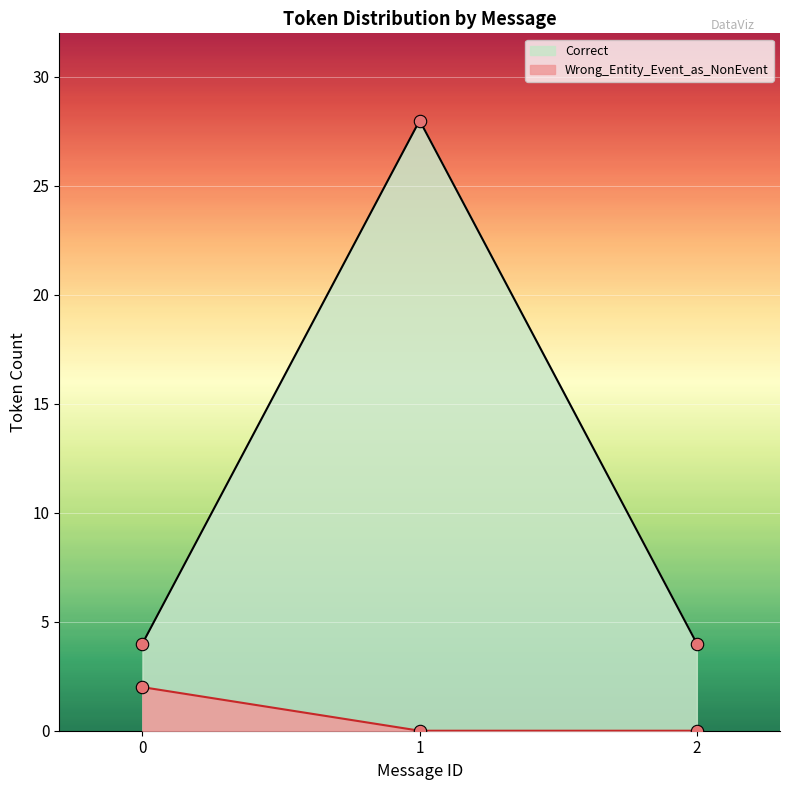

What are all the series names shown in the legend?

Correct, Wrong_Entity_Event_as_NonEvent